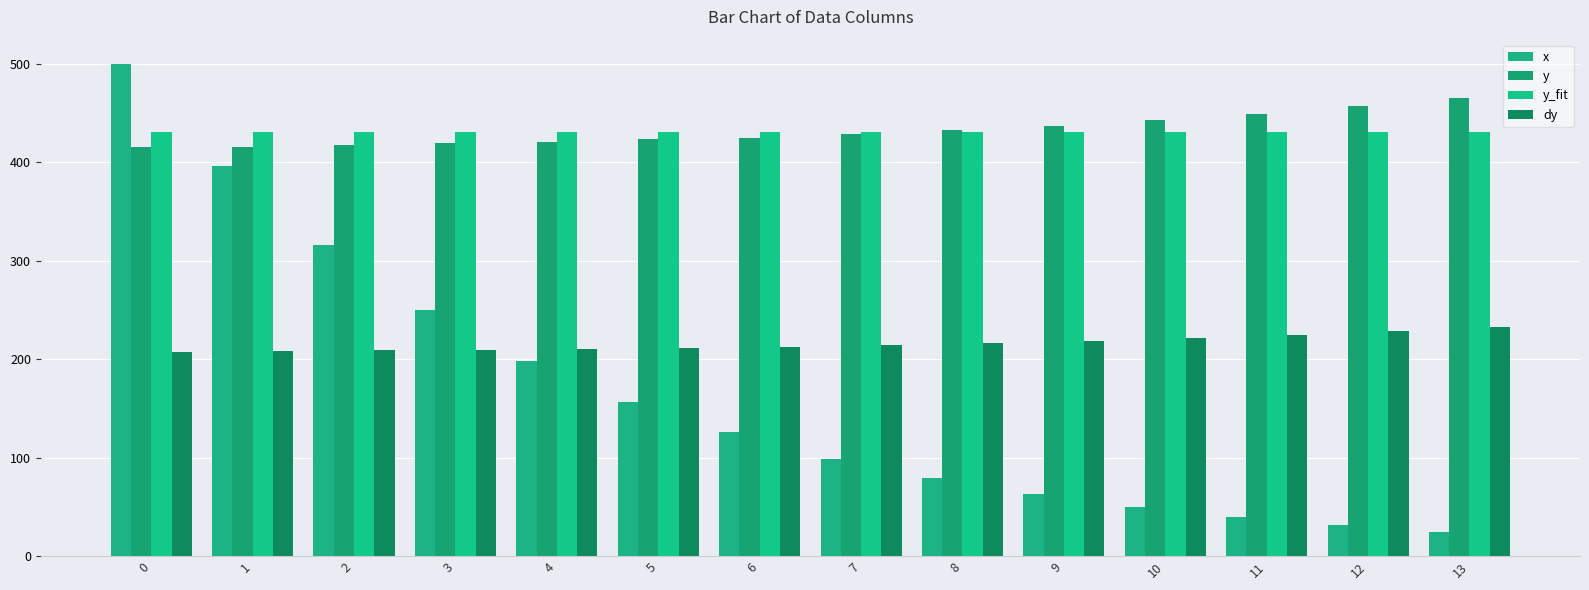

Where is y nearest to the value 440?

9